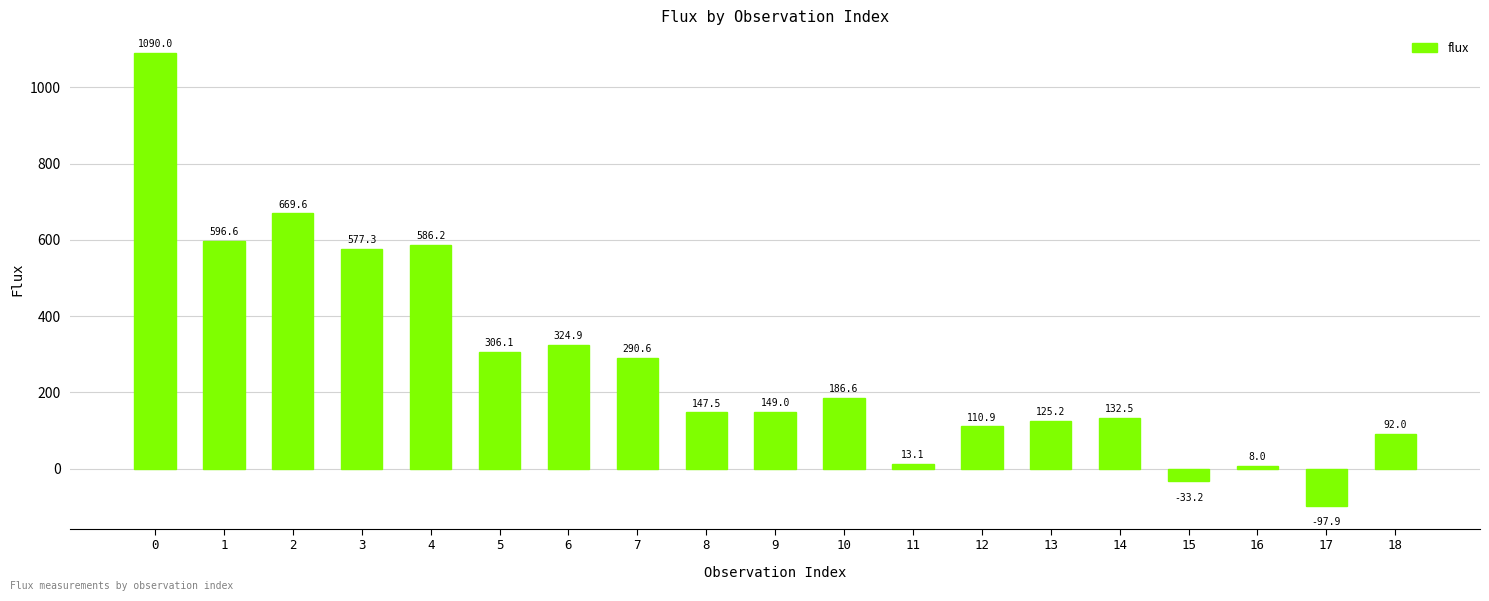

Which label corresponds to the smallest value in the chart?

17